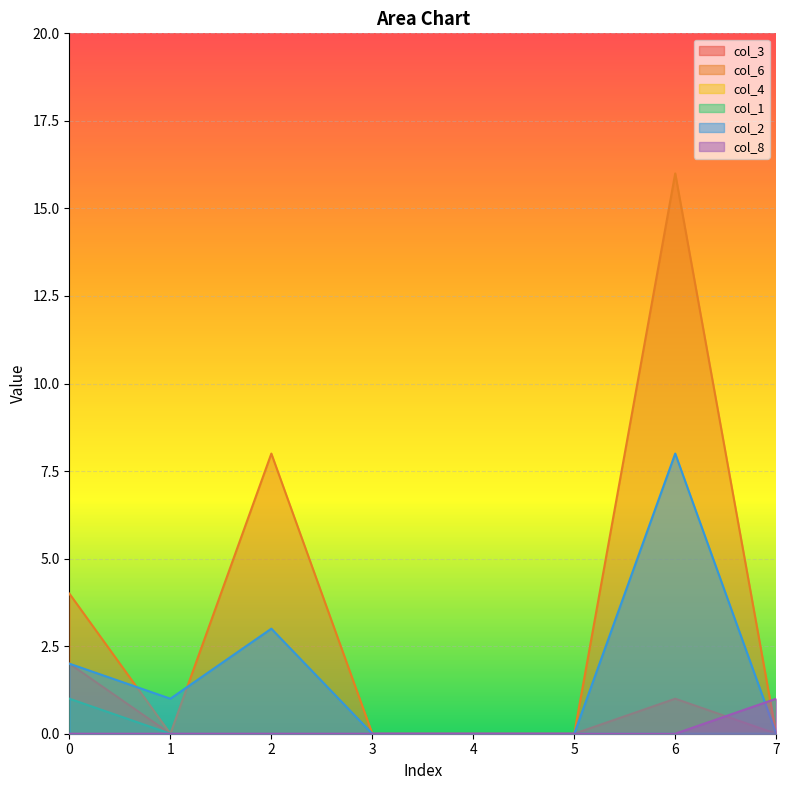

Which series has the widest spread of values?

col_6